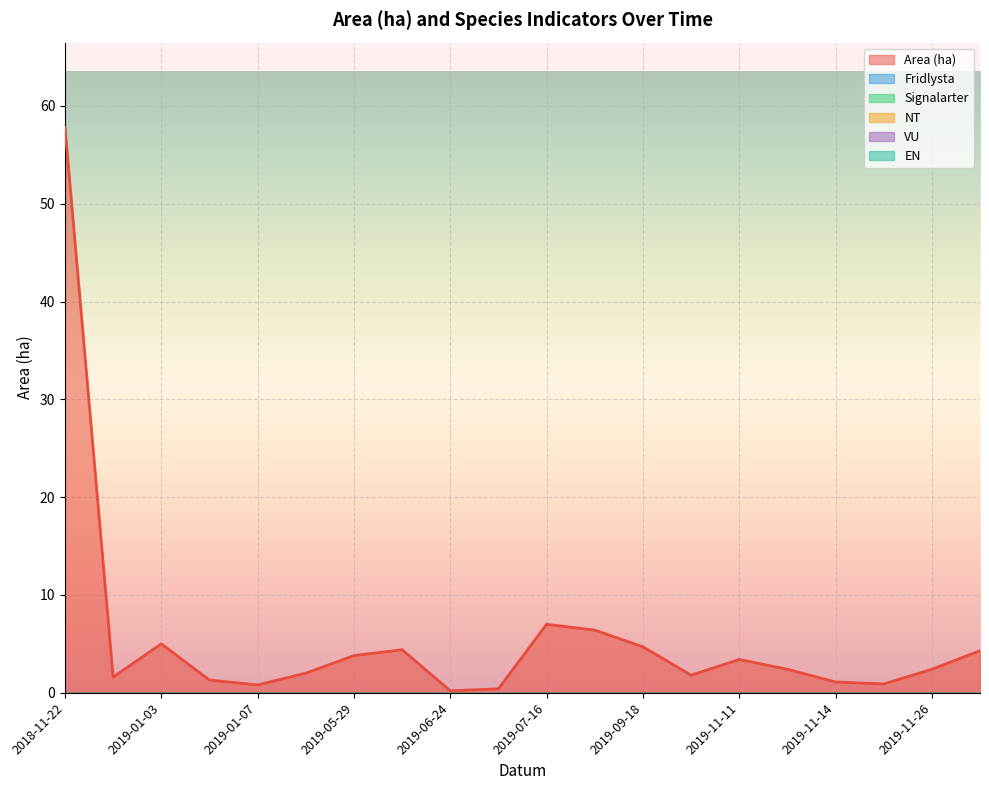

What is the total value across all series at 2019-10-07?

1.8